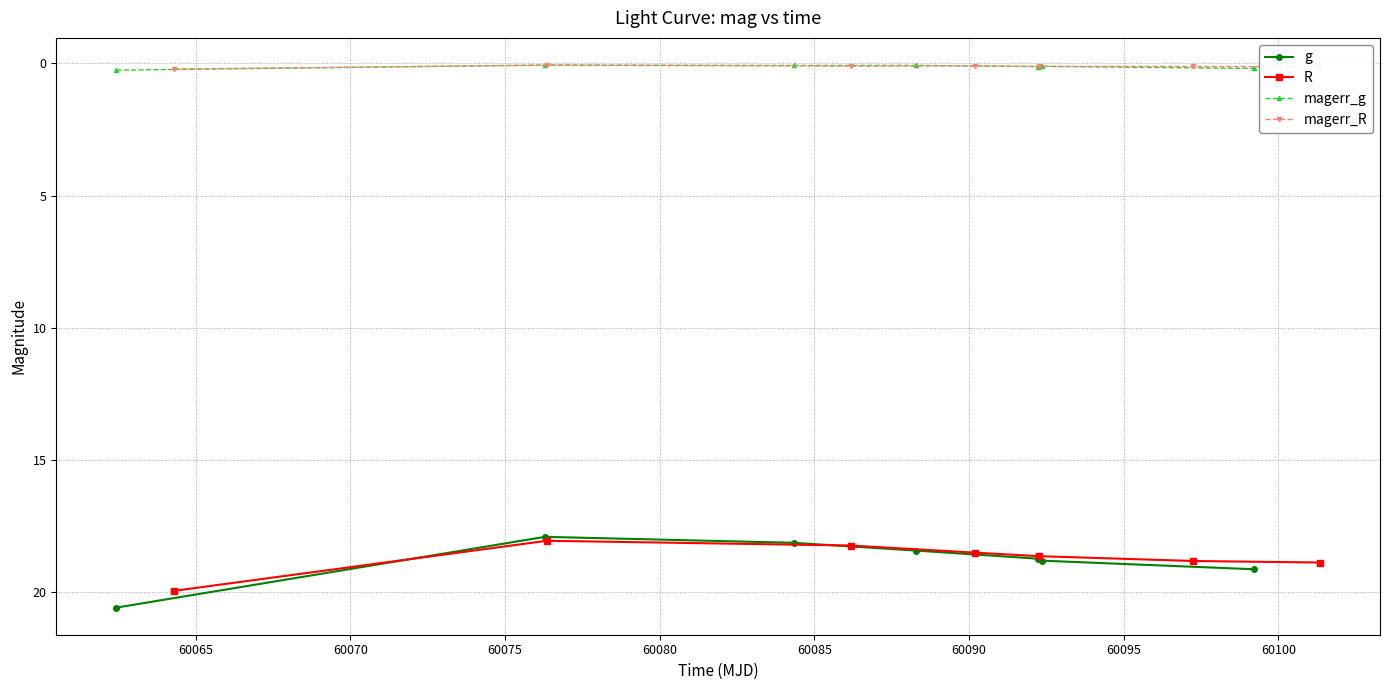

Rank the series by their maximum value, from highest to lowest.

g, R, magerr_g, magerr_R